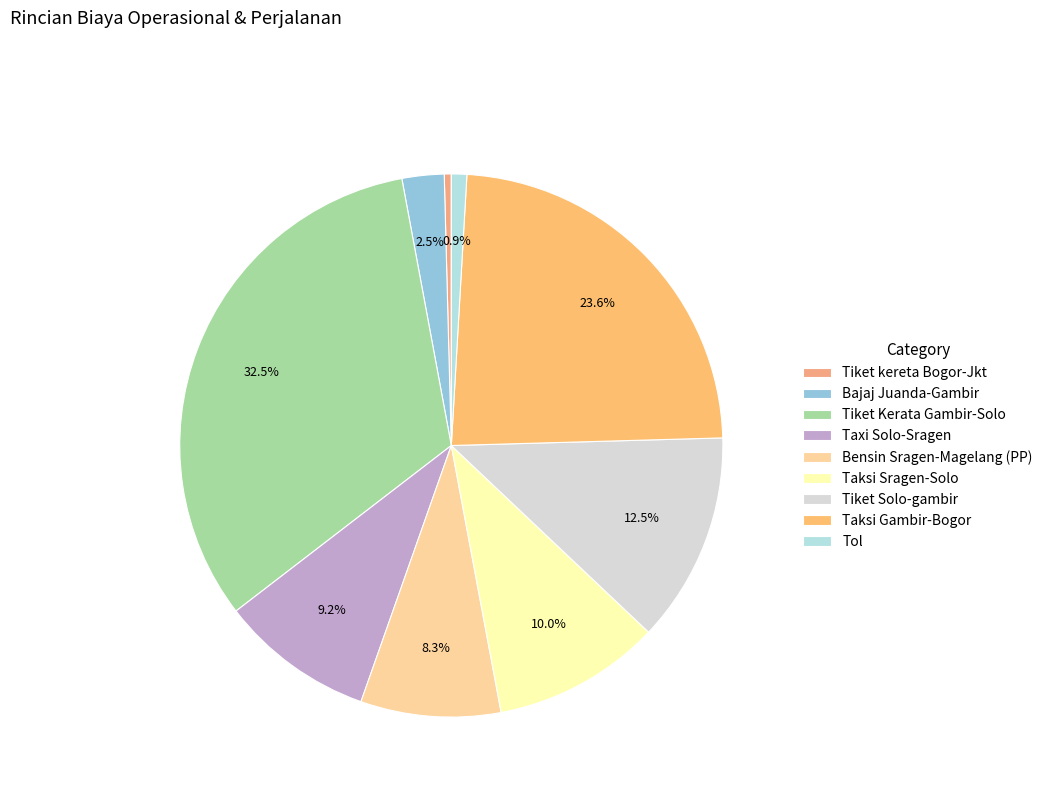

To the nearest percent, what is the average slice percentage?

11%